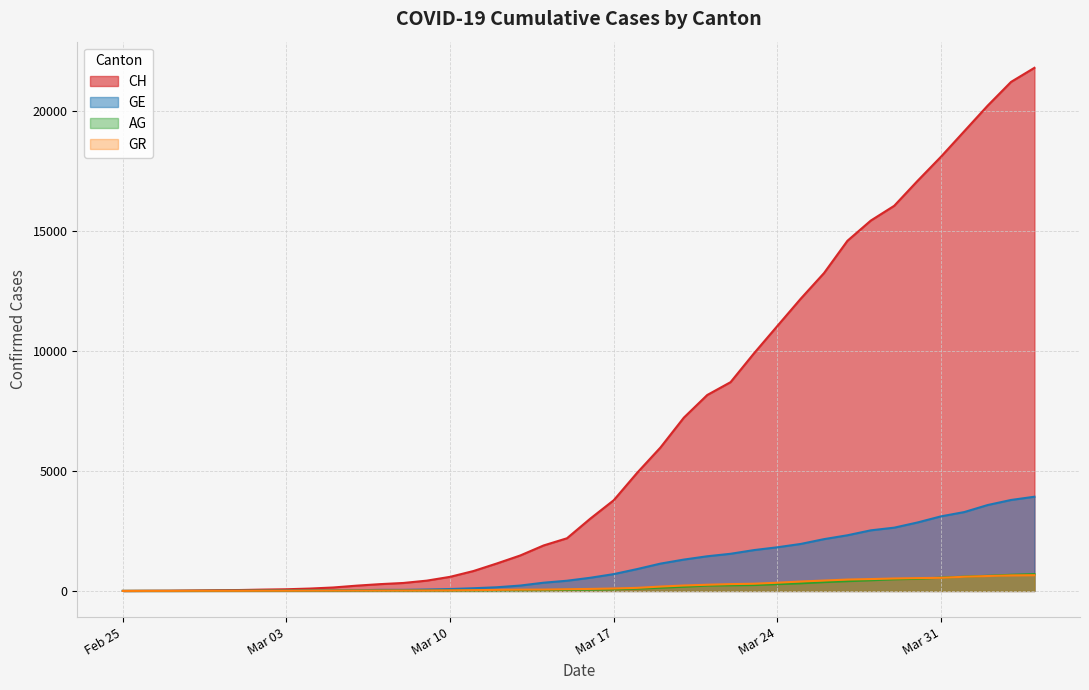

True or false: CH has a value of 13220 at Feb 25.

False